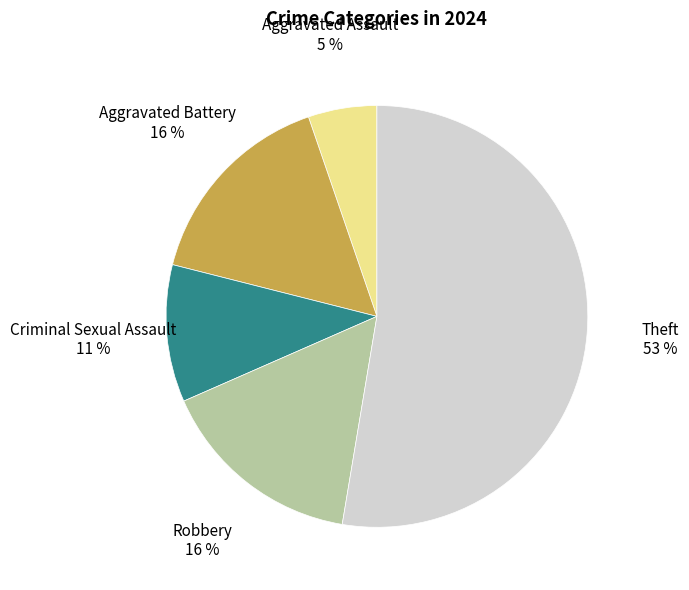

Does any single category account for the majority?

Yes